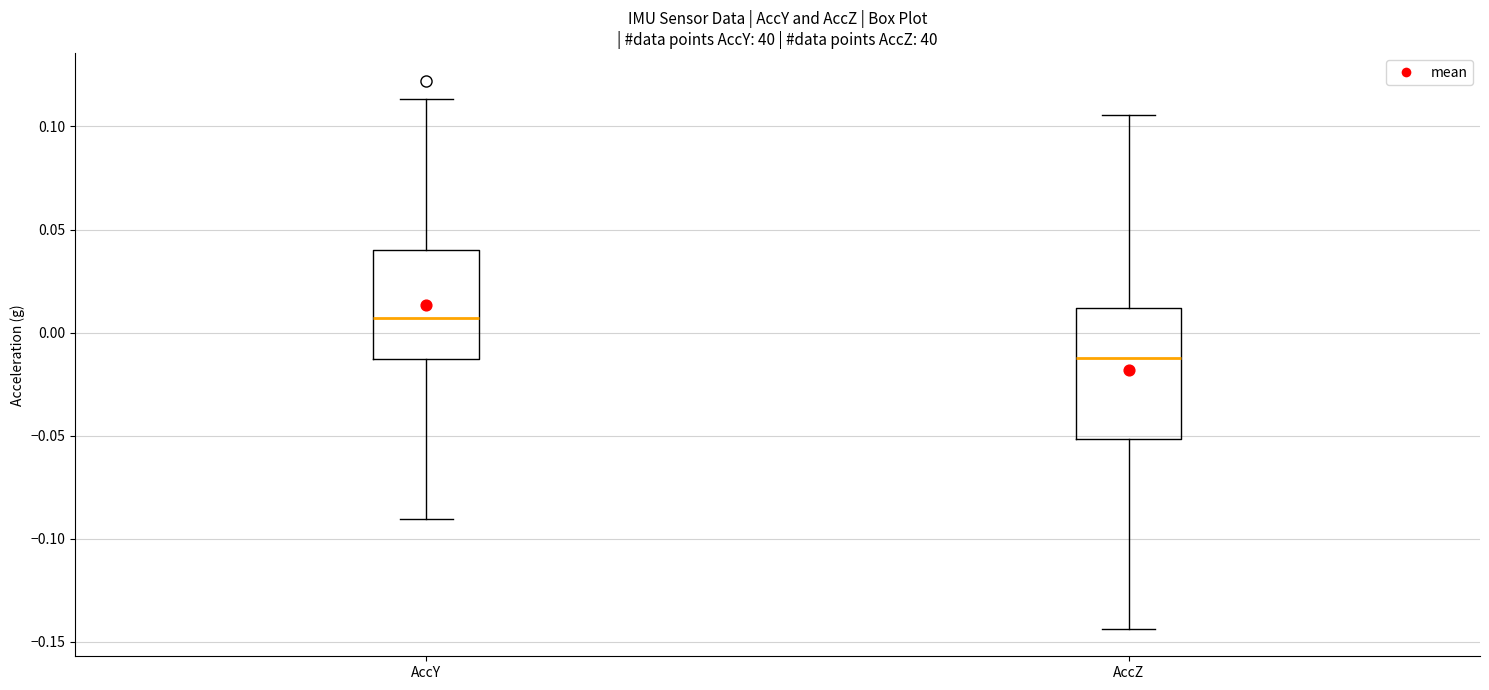

Where is the upper edge of the box for AccZ on the y-axis? The values are not printed on the chart, so give them approximately, as read against the axis.

0.010